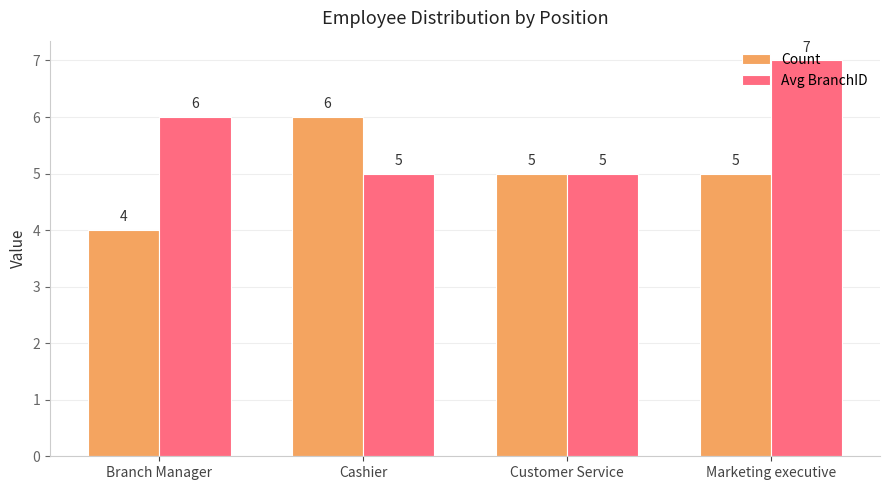

How many series are shown in this chart?

2